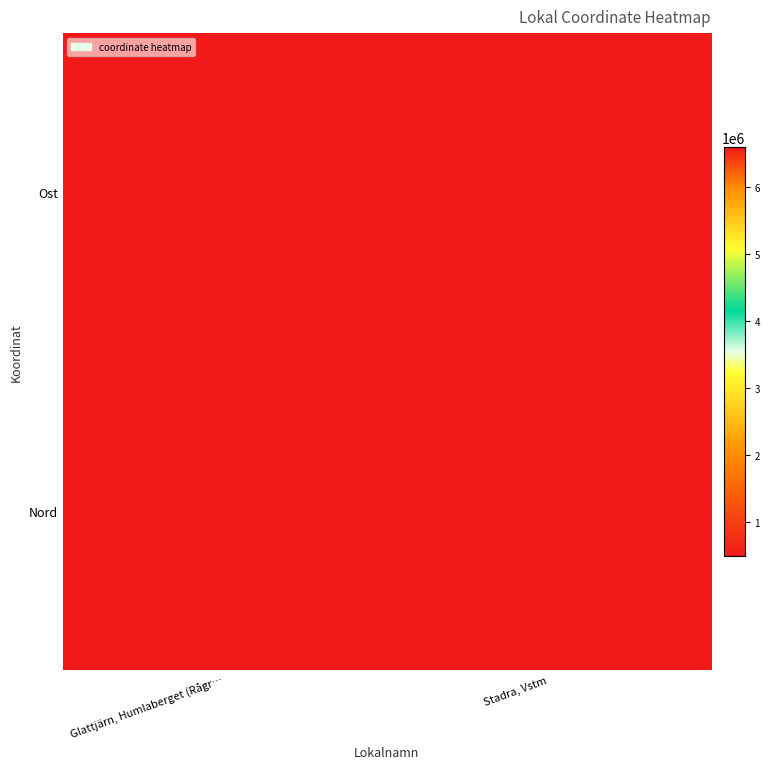

List the series in order of their overall mean, highest first.

Nord, Ost